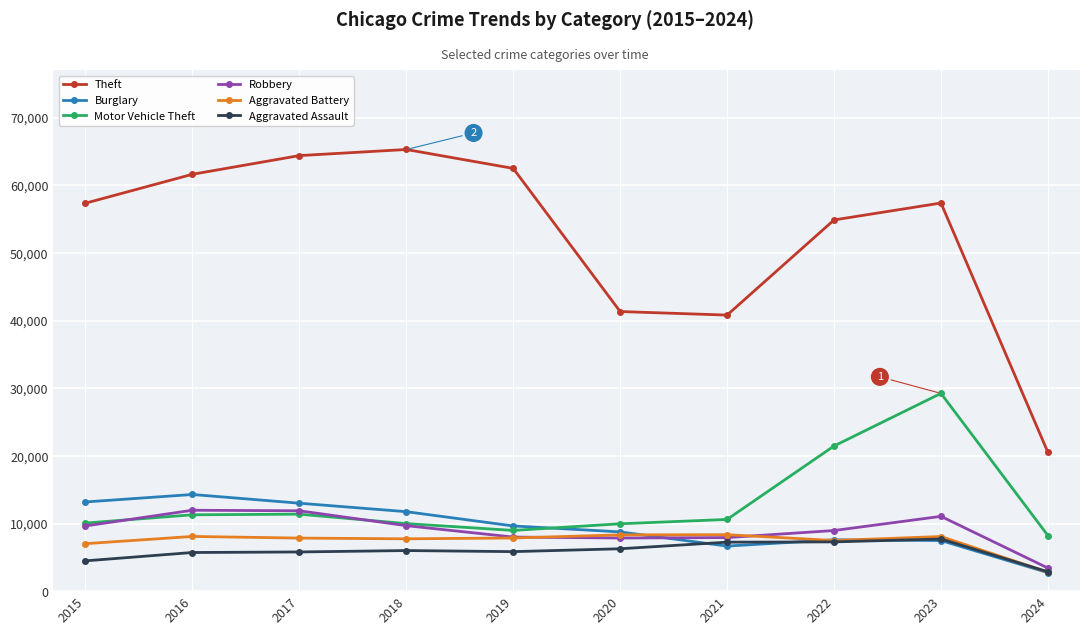

Read the Aggravated Battery value at 2016, to the nearest 10.

8090